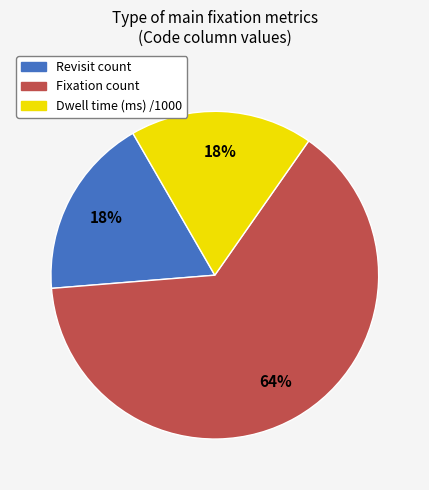

Count the number of slices in the pie.

3